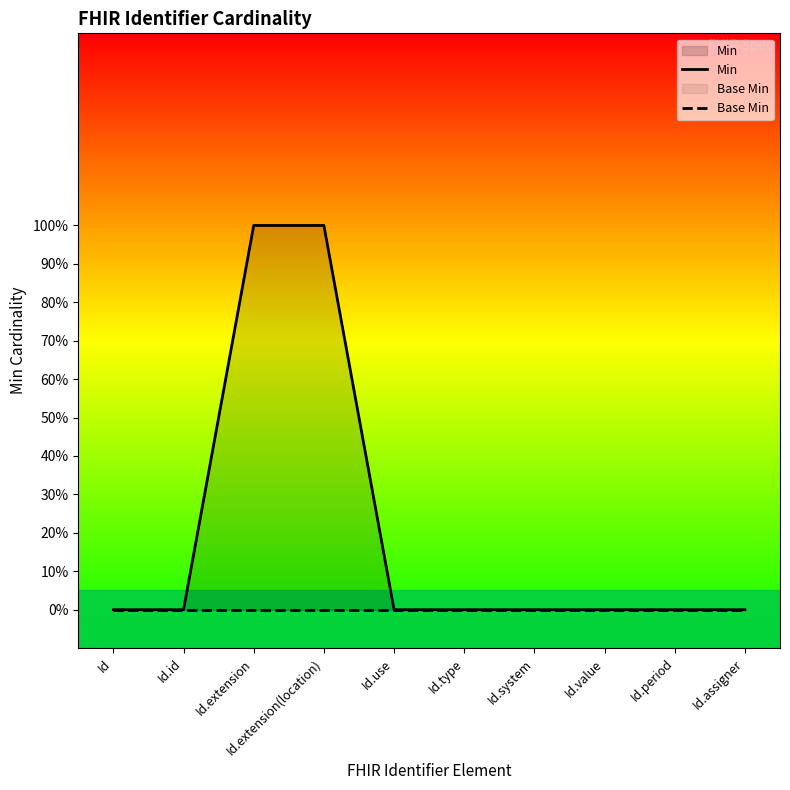

Count the number of data series in this chart.

2